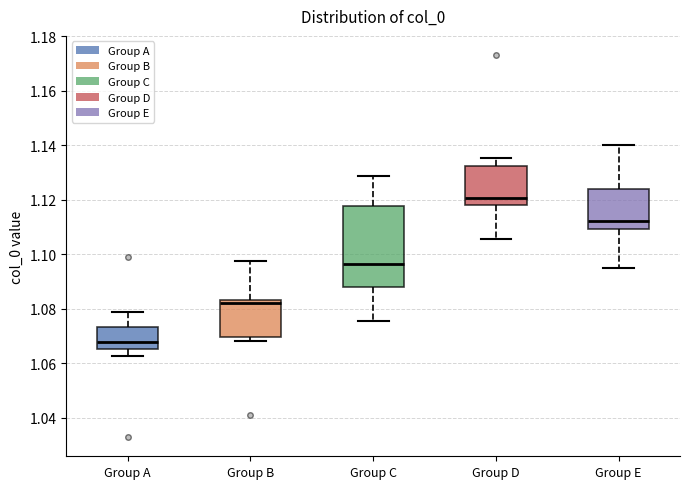

Reading left to right, transcribe this box plot: for each box, give where its median line is, the range the box spans, and where its two whiskers end, as read against the y-axis. The values are not printed on the chart, so give them approximately, as read against the axis.

Group A: median 1.068, box 1.066 to 1.074, whiskers 1.062 to 1.078
Group B: median 1.082, box 1.070 to 1.084, whiskers 1.068 to 1.098
Group C: median 1.096, box 1.088 to 1.118, whiskers 1.076 to 1.128
Group D: median 1.120, box 1.118 to 1.132, whiskers 1.106 to 1.136
Group E: median 1.112, box 1.110 to 1.124, whiskers 1.094 to 1.140